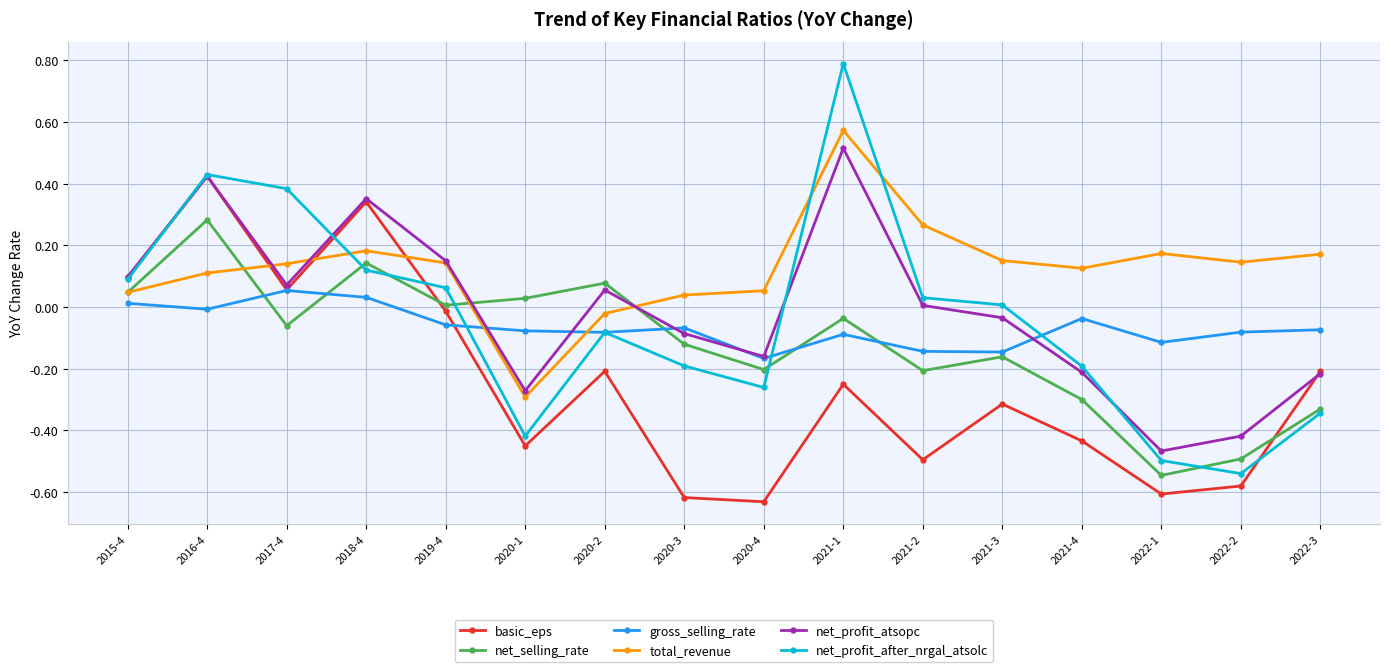

Where does the net_profit_after_nrgal_atsolc series first go above 0?

2015-4